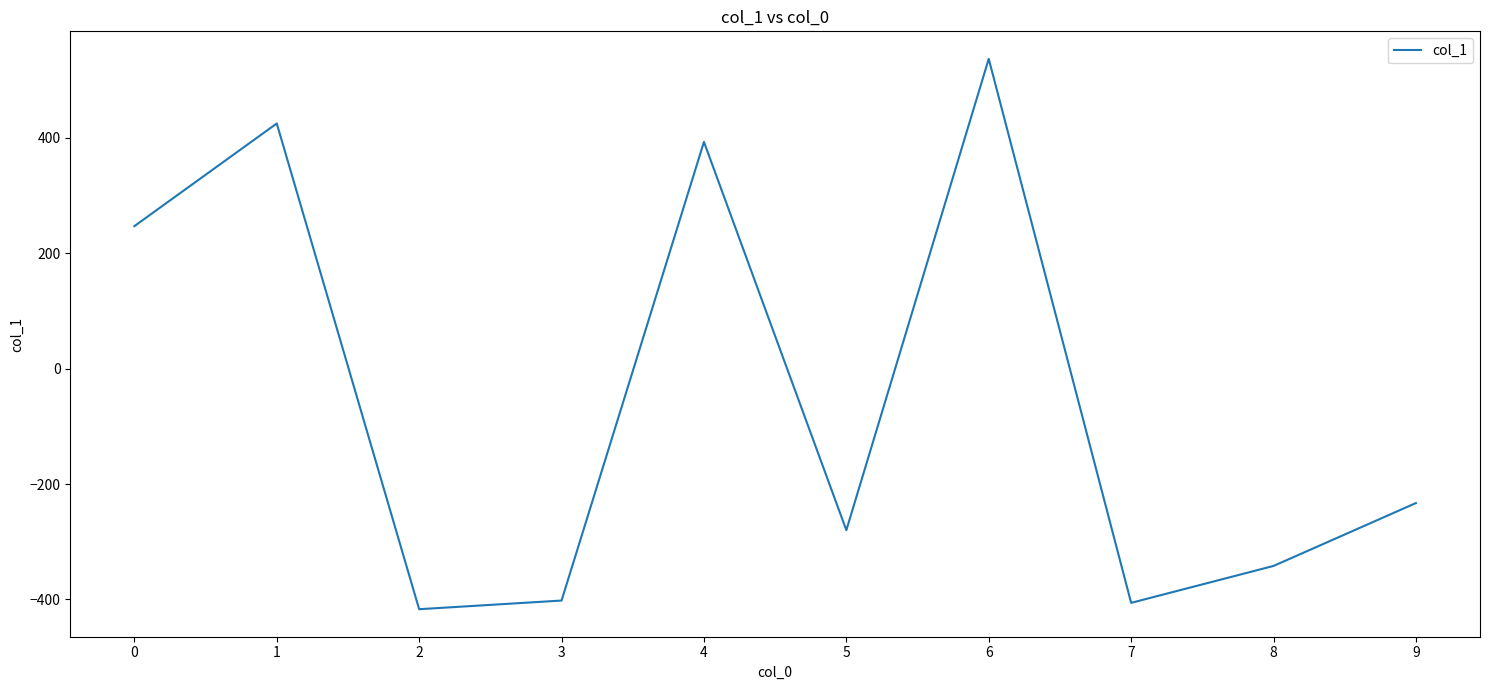

Where is the first local minimum?

2